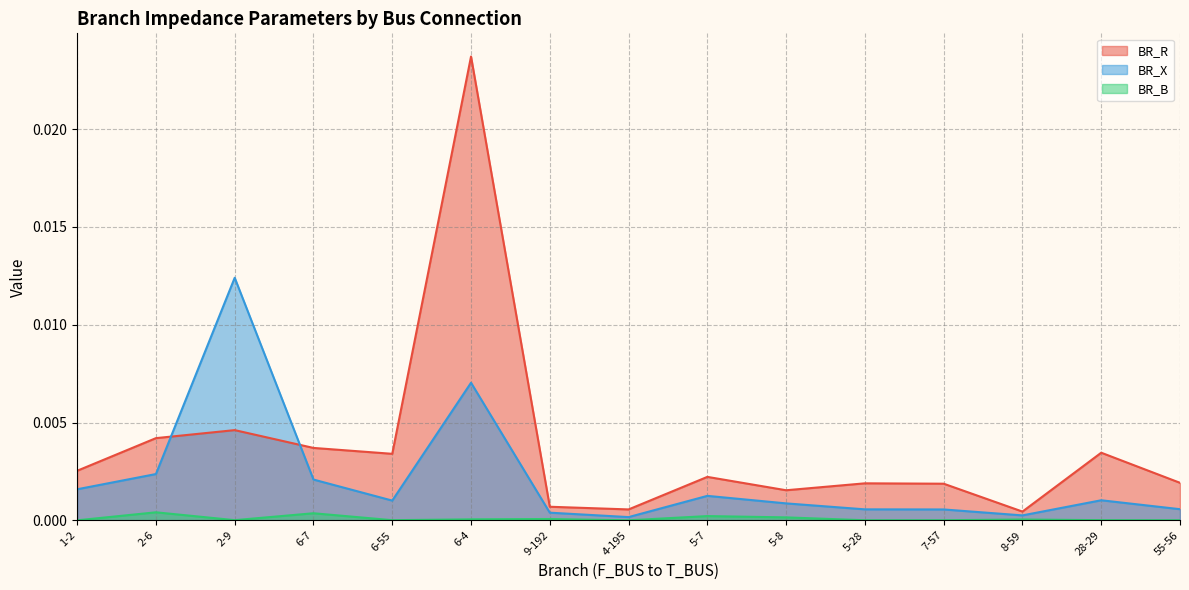

What are all the series names shown in the legend?

BR_R, BR_X, BR_B